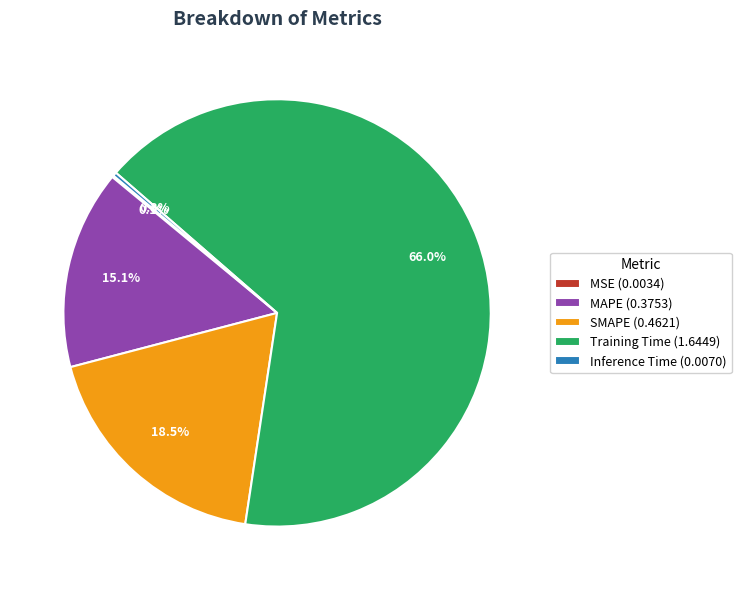

What percentage do Training Time and SMAPE together represent?

84.5%